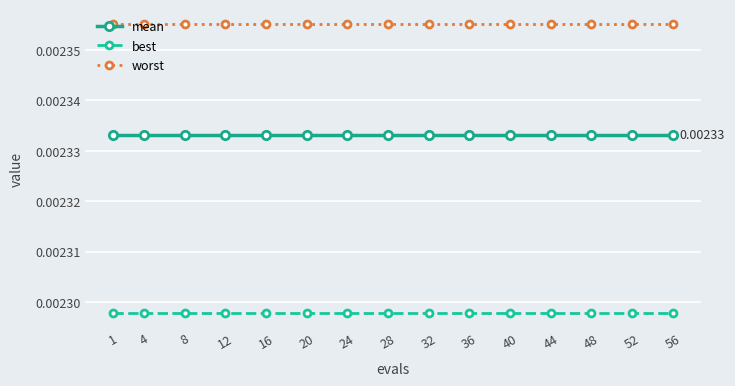

True or false: best and worst cross at least once.

False